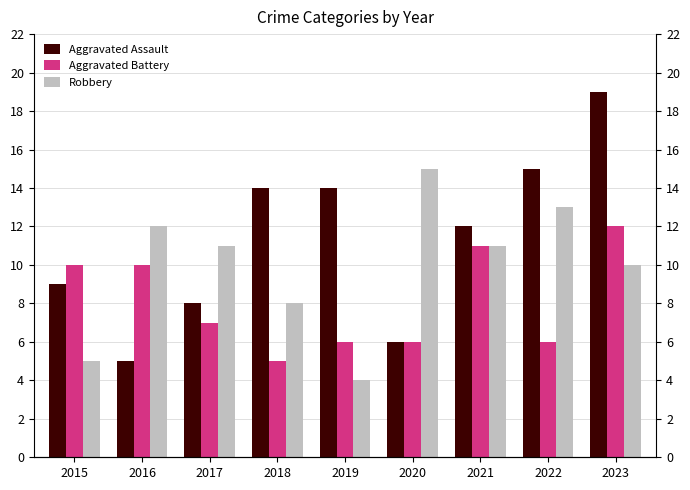

What is the average value of the Robbery series?

10